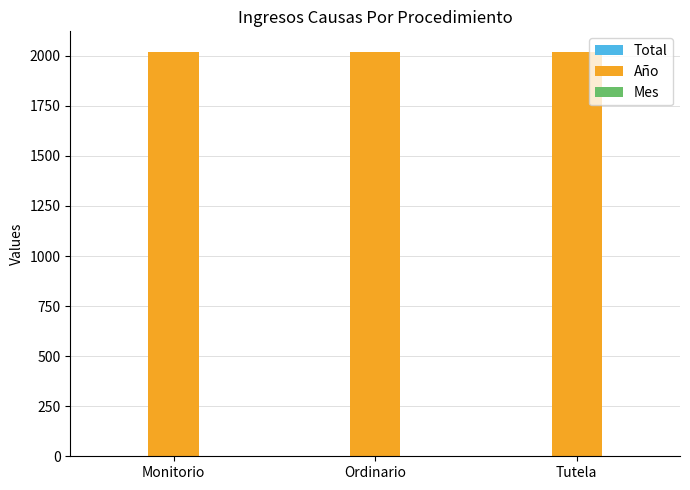

True or false: Año has a value of 3516 at Tutela.

False